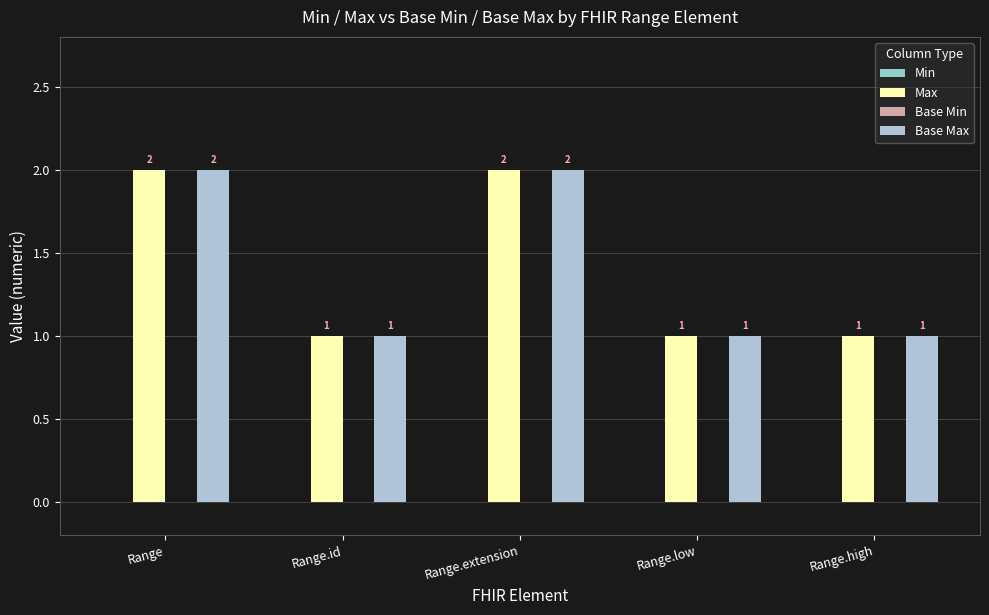

At how many categories does at least one series exceed 1?

2